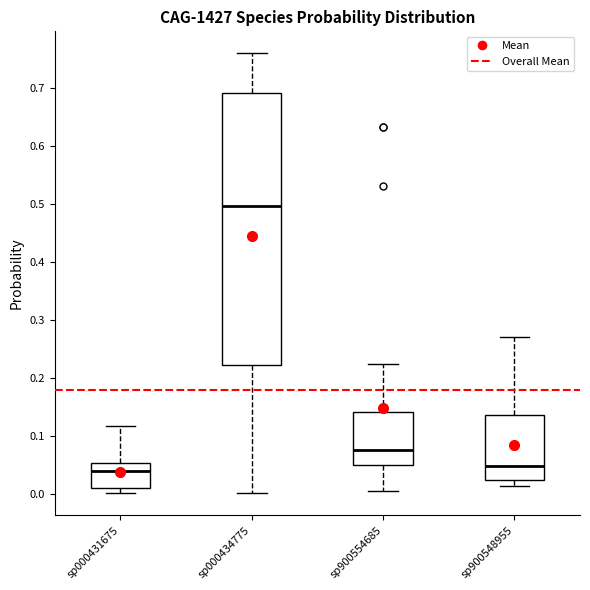

Where is the lower edge of the box for sp000431675 on the y-axis? The values are not printed on the chart, so give them approximately, as read against the axis.

0.01